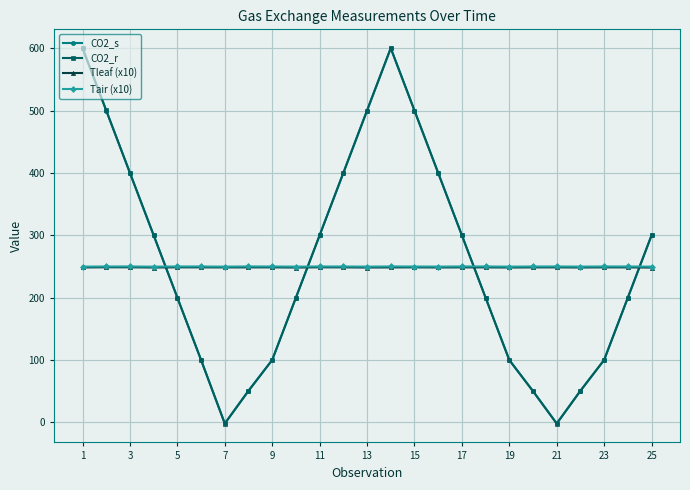

How many data points does each series have?

25